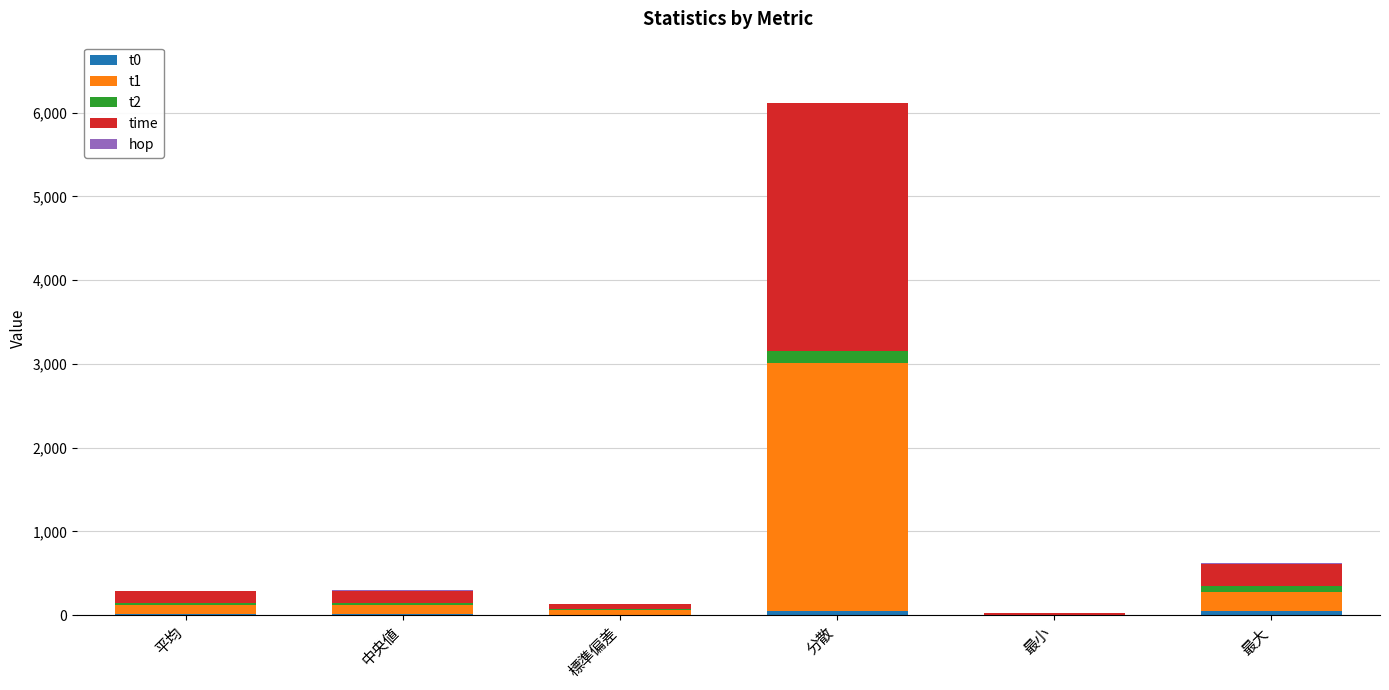

At which category is the sum across all series the highest?

分散